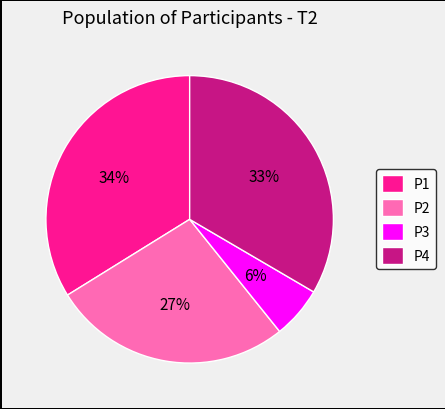

Count the number of slices in the pie.

4